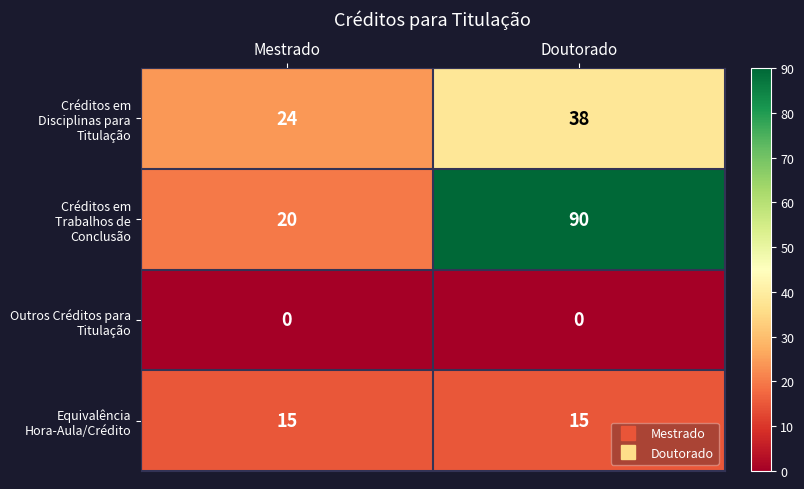

List the series in order of their overall mean, lowest first.

Outros Créditos para Titulação, Equivalência Hora-Aula/Crédito, Créditos em Disciplinas para Titulação, Créditos em Trabalhos de Conclusão